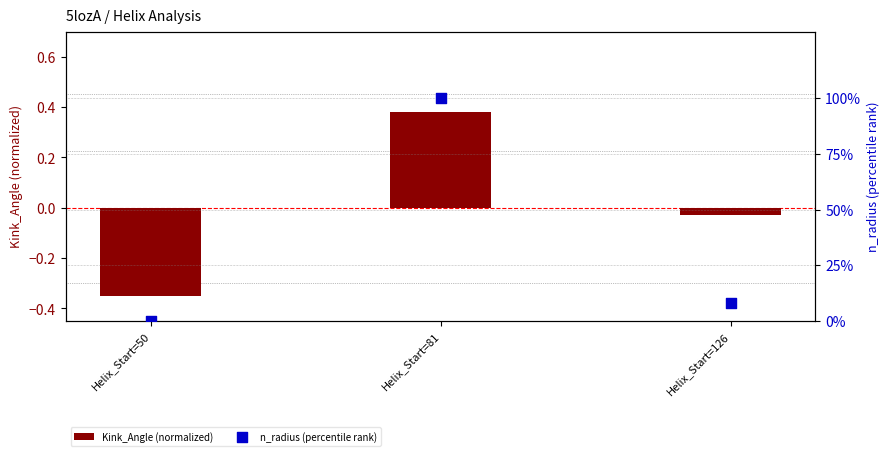

At which category is the sum across all series the highest?

Helix_Start=81